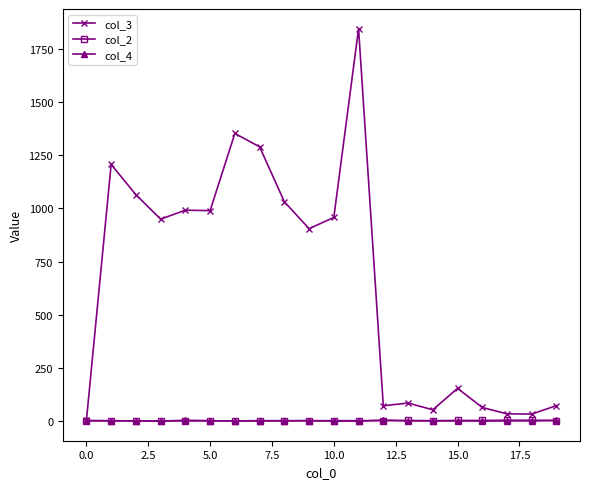

What is the maximum value shown in the chart?

1846